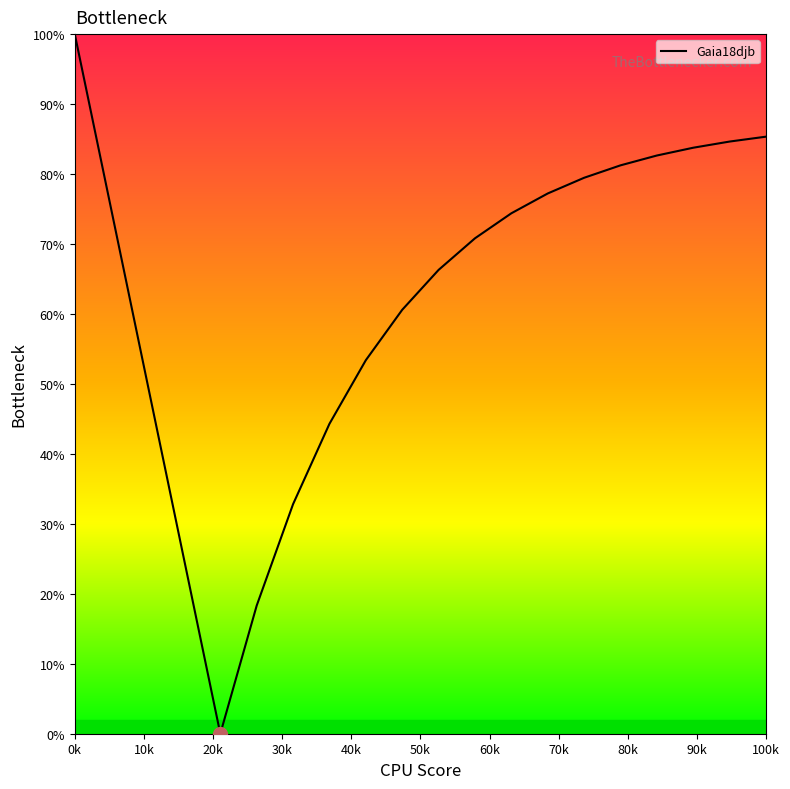

What is the greatest value displayed?

100.0